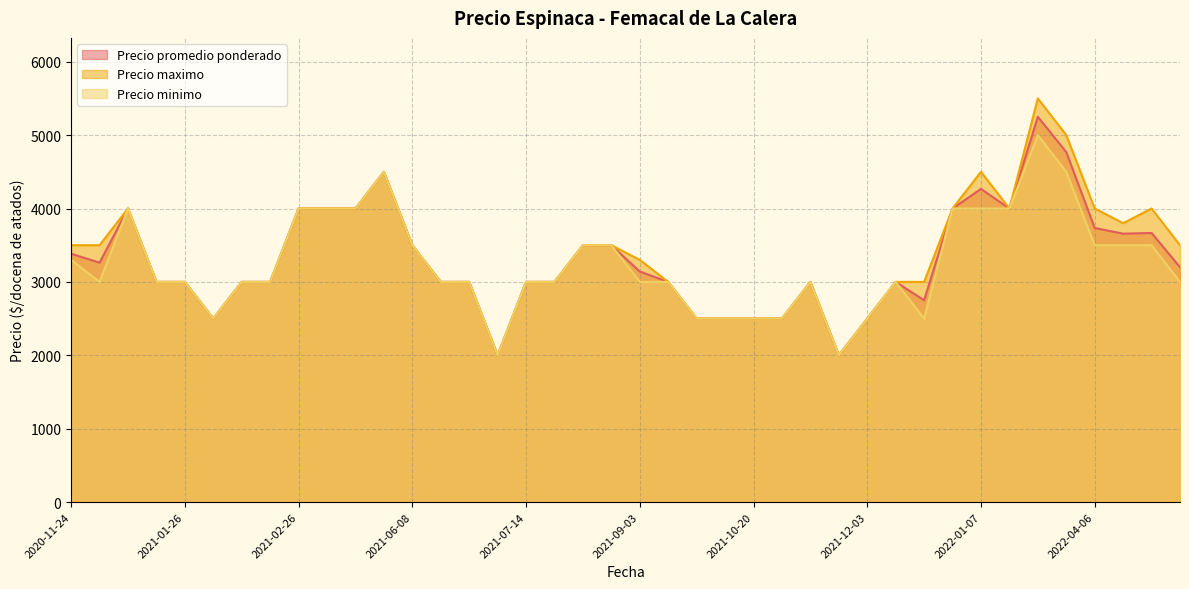

True or false: Precio minimo has a value of 2500 at 2021-10-06.

True